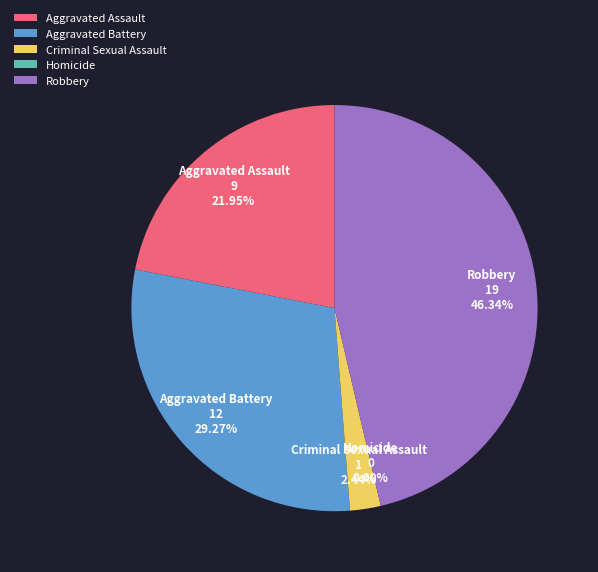

What is the total percentage of Aggravated Assault and Criminal Sexual Assault?

24.4%